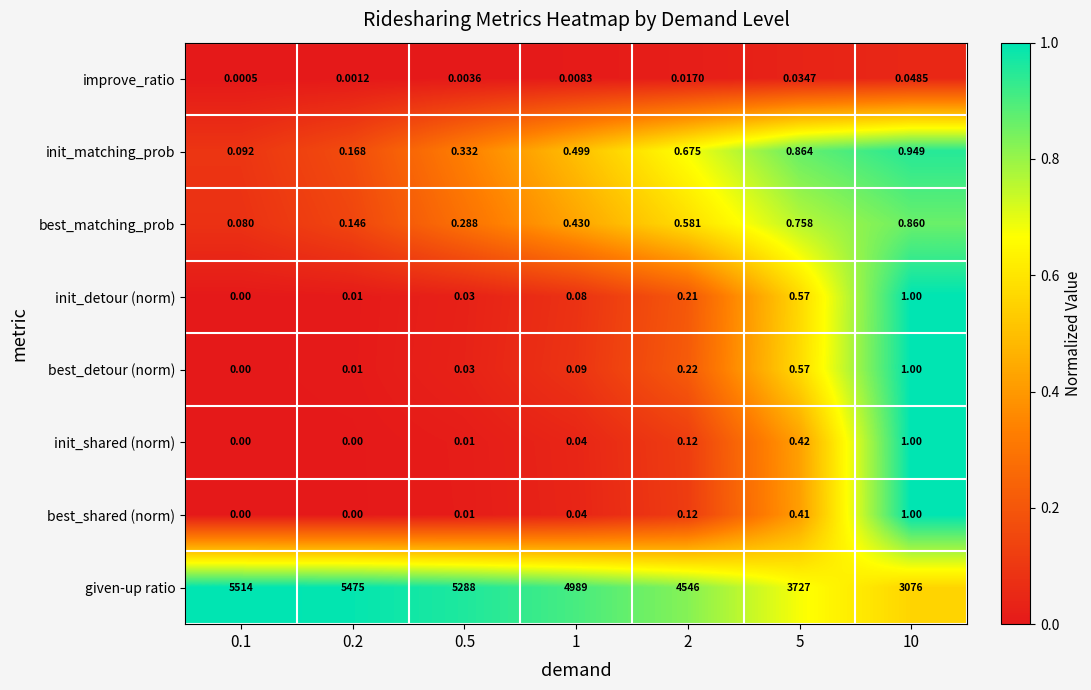

Which series has the largest total across all categories?

given-up ratio